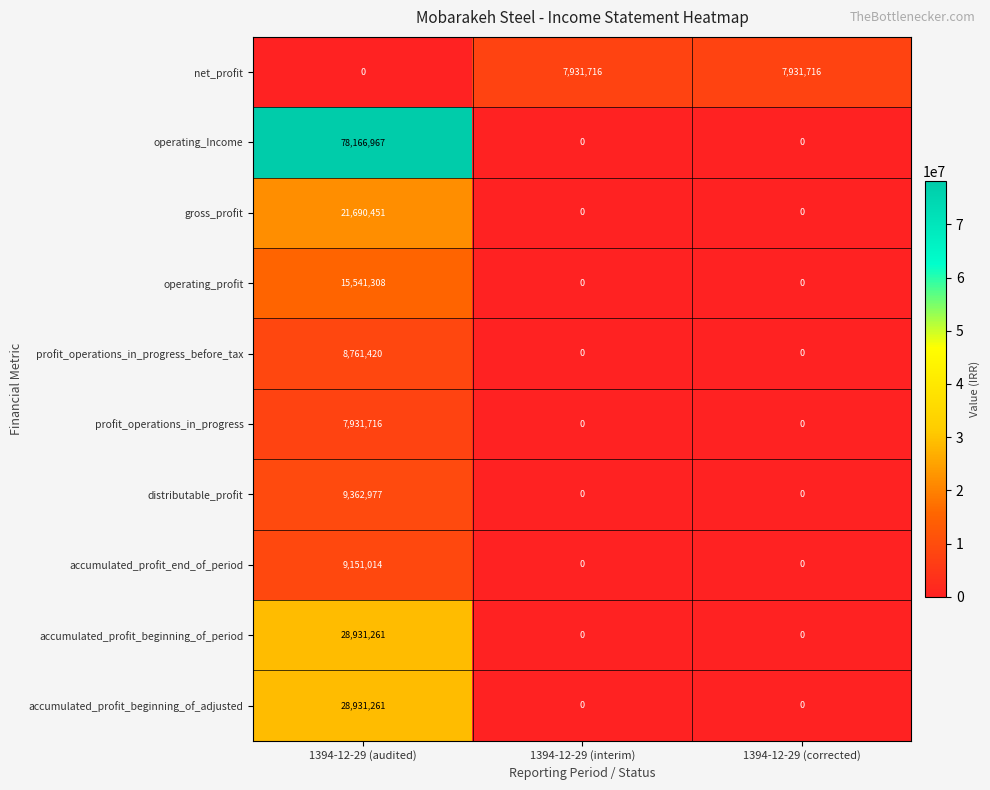

Which series has the widest spread of values?

operating_Income